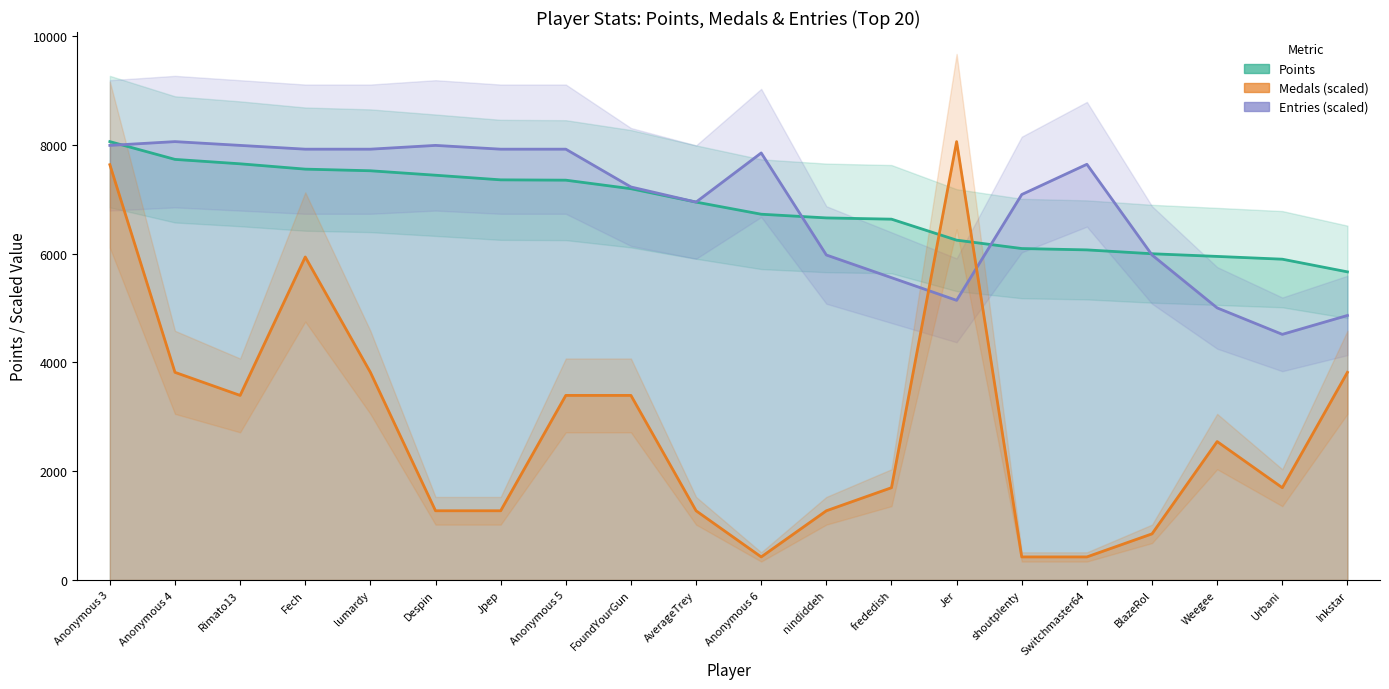

How many intersections are there between Medals (scaled) and Entries (scaled)?

2